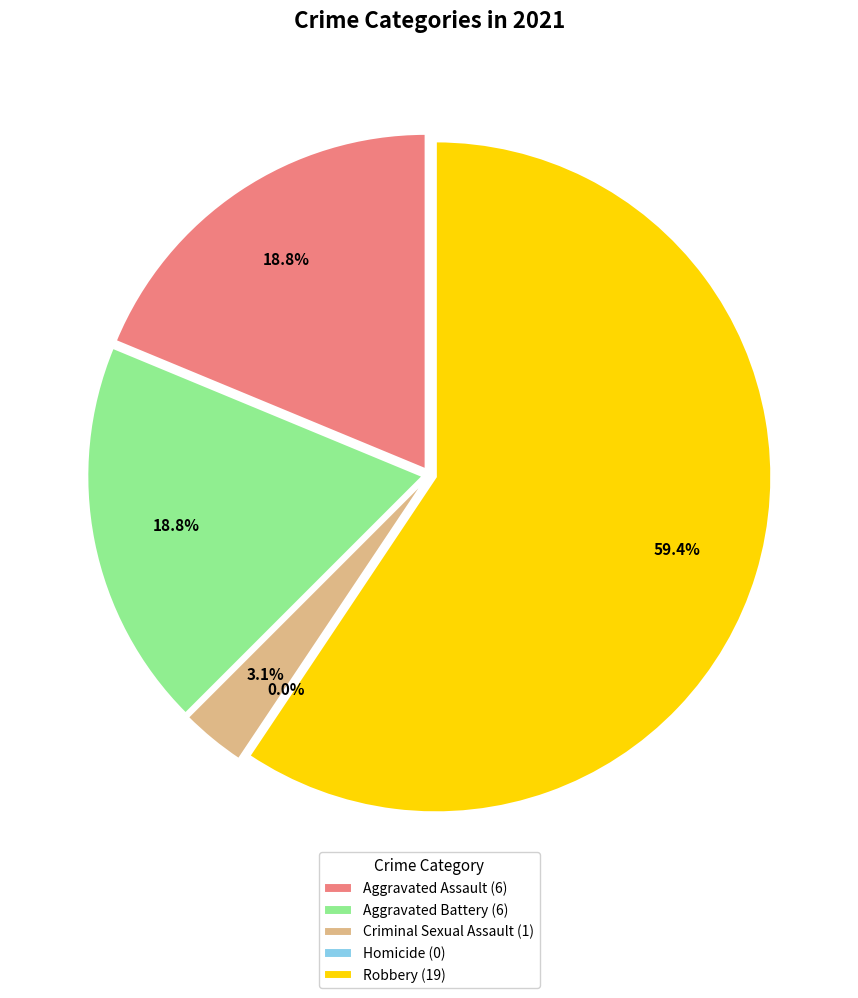

To the nearest percent, what is the difference between the Aggravated Assault and Homicide slice percentages?

19%